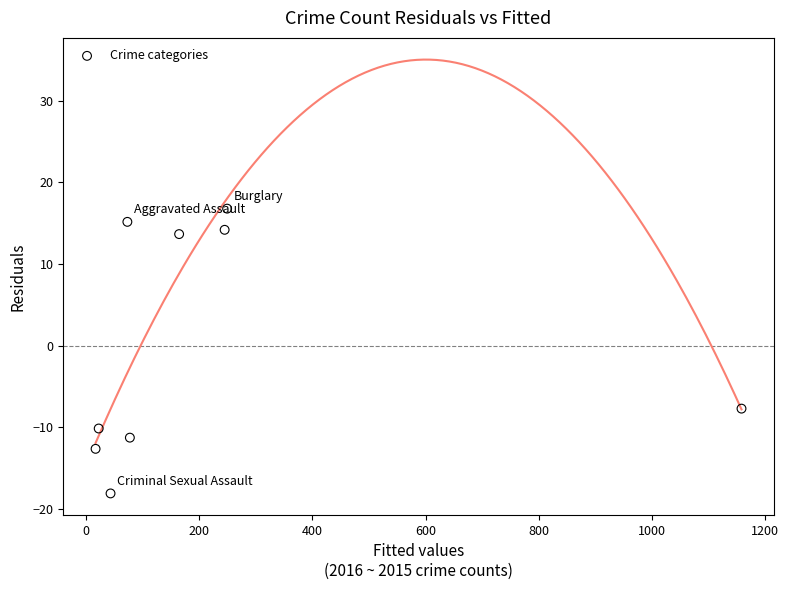

What Y value in the scatter plot is closest to 0?

-7.7